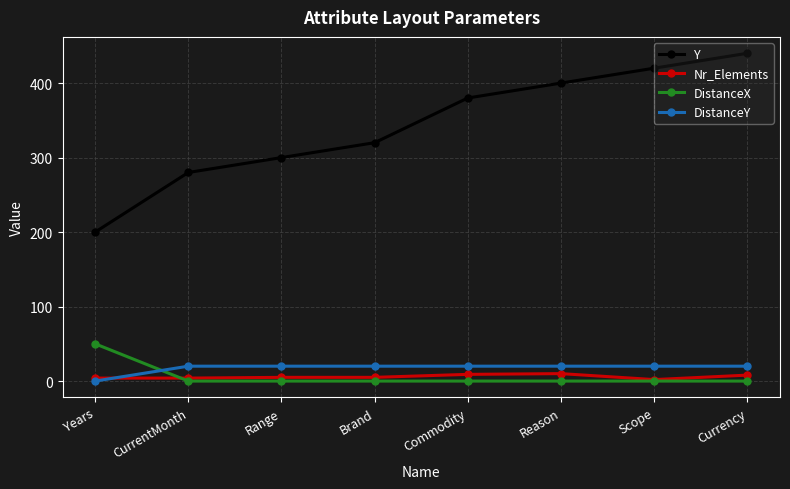

What is the sum of the Nr_Elements values at Reason and Currency?

18